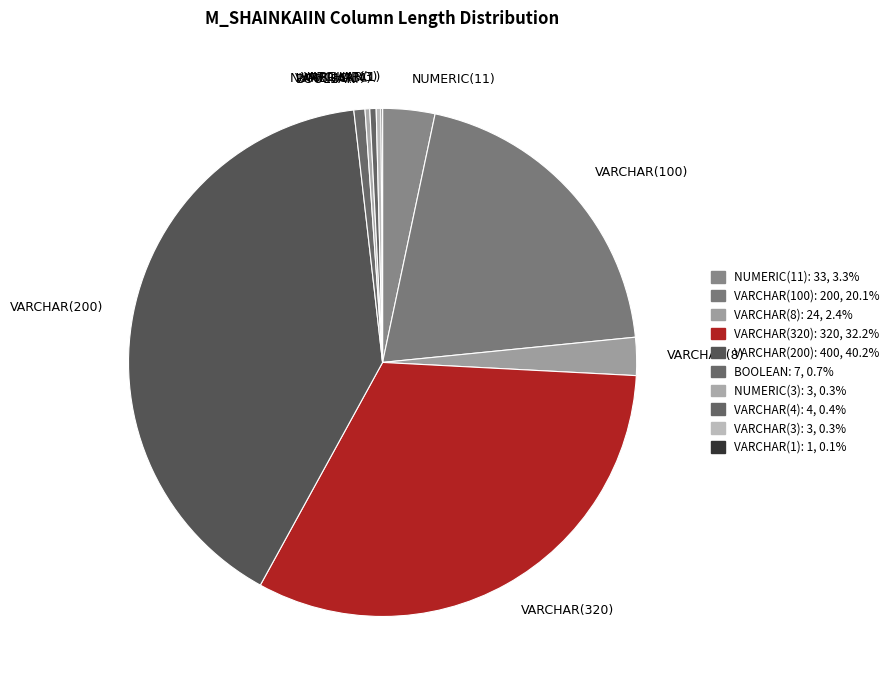

What is the largest slice in the pie chart?

VARCHAR(200)